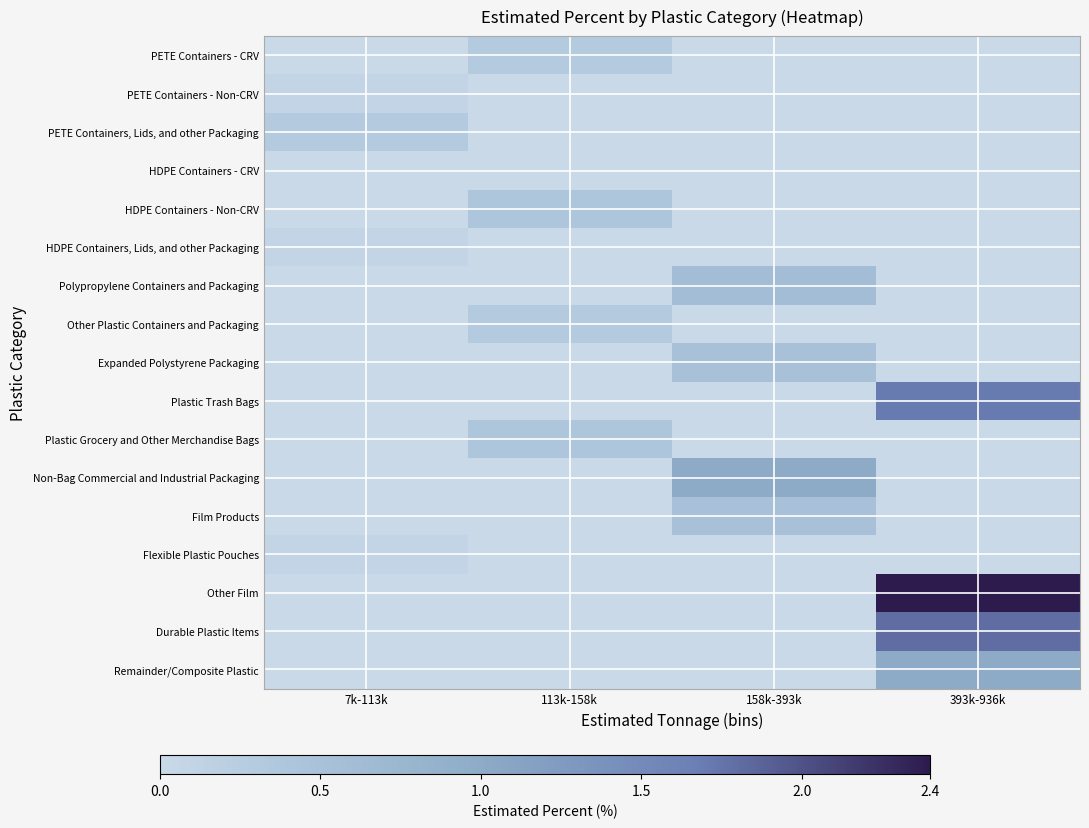

Which series has the largest total across all categories?

Other Film